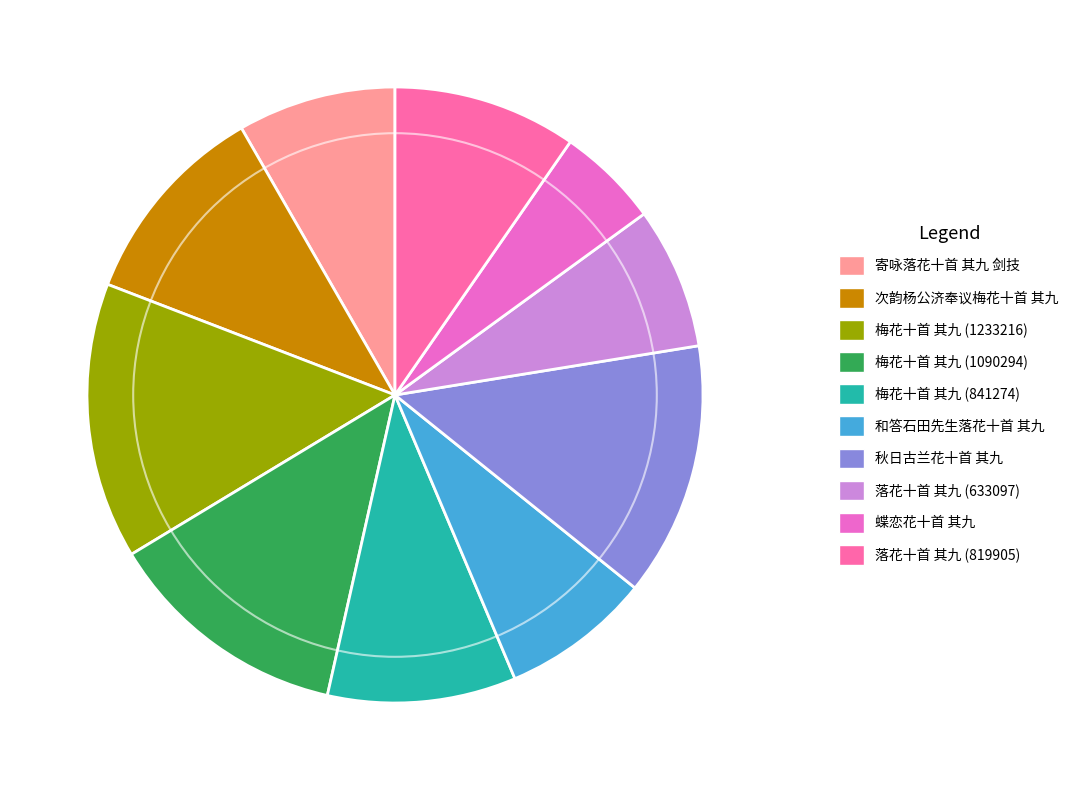

True or false: 梅花十首 其九 (841274) accounts for 1% of the total.

False